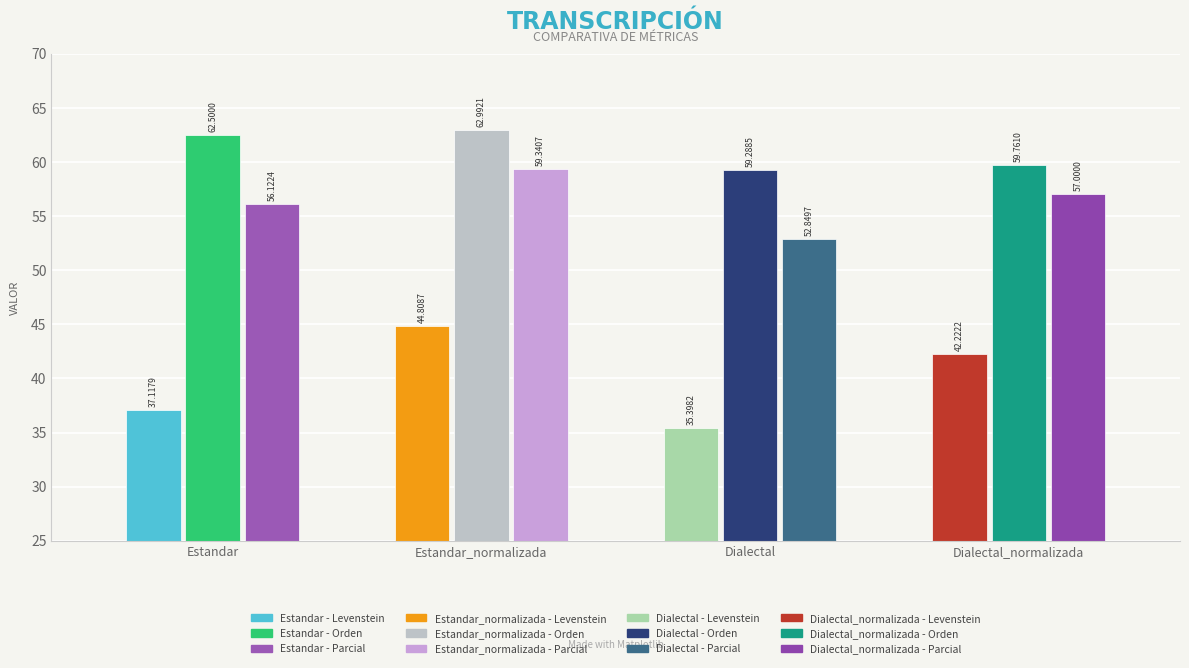

Reading left to right, extract all data points from this chart.

Levenstein: Estandar=37.1	Estandar_normalizada=44.8	Dialectal=35.4	Dialectal_normalizada=42.2
Orden: Estandar=62.5	Estandar_normalizada=63.0	Dialectal=59.3	Dialectal_normalizada=59.8
Parcial: Estandar=56.1	Estandar_normalizada=59.3	Dialectal=52.8	Dialectal_normalizada=57.0